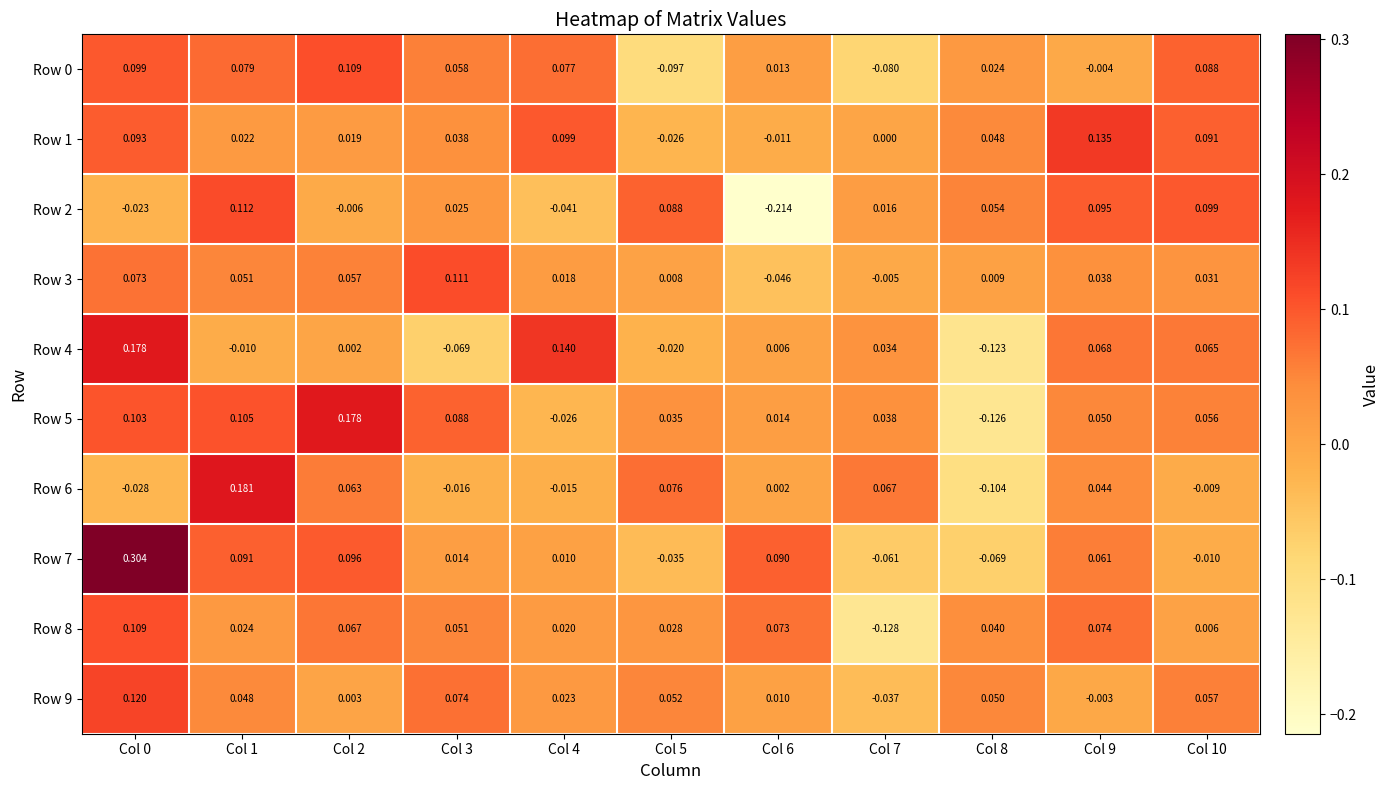

Is the value of Row 6 at Col 3 greater than the value of Row 1 at Col 2?

No